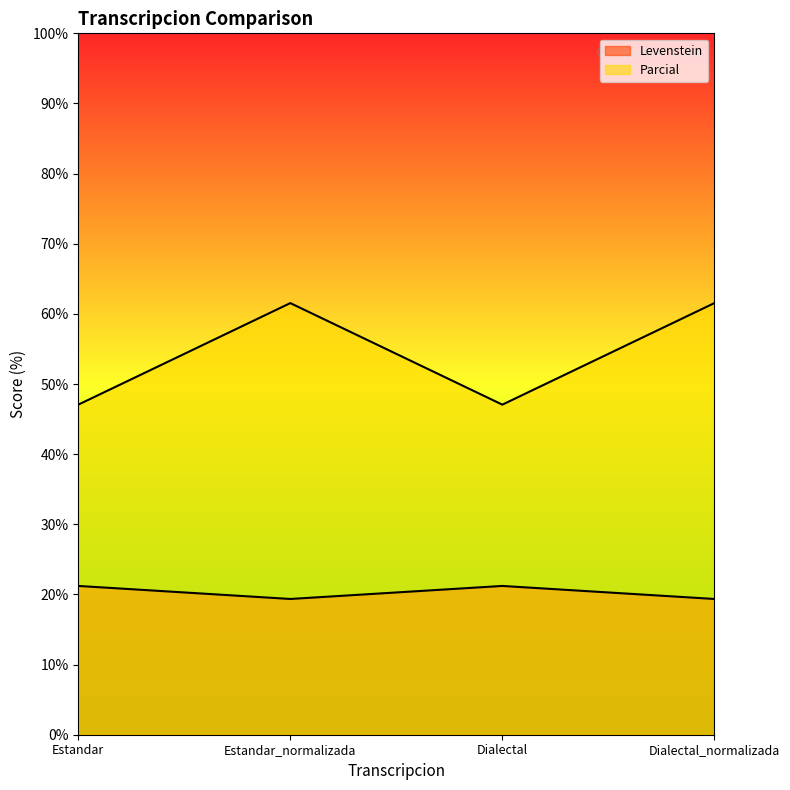

What is the lowest value of the Parcial series?

47.1